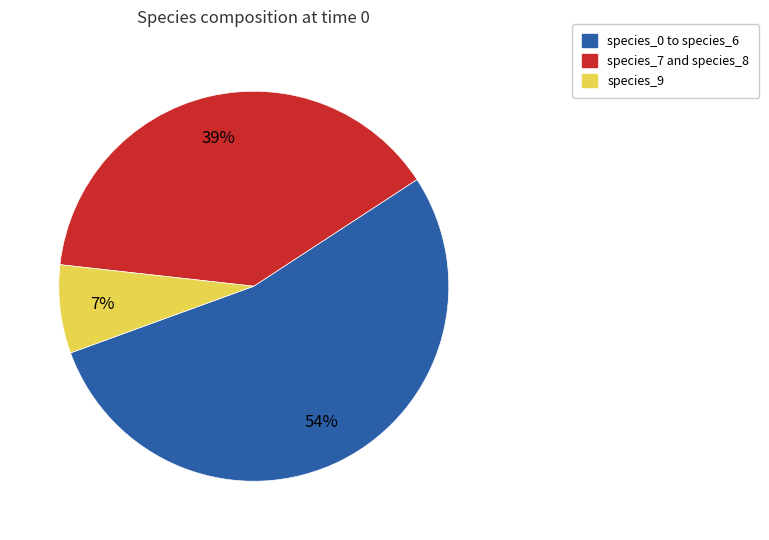

Rank the categories by value from lowest to highest.

species_9, species_7 and species_8, species_0 to species_6